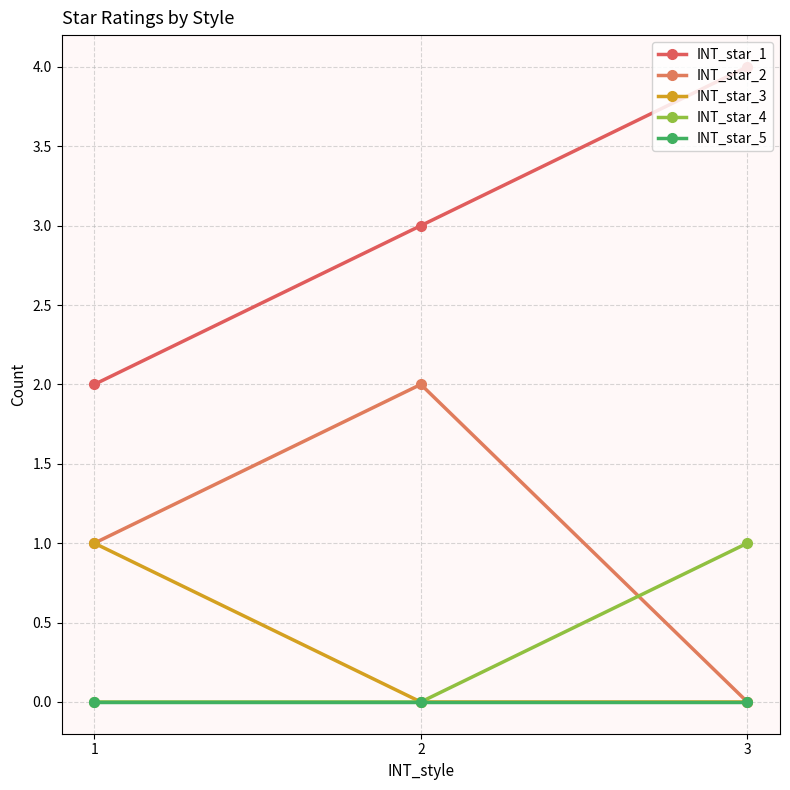

What are all the series names shown in the legend?

INT_star_1, INT_star_2, INT_star_3, INT_star_4, INT_star_5